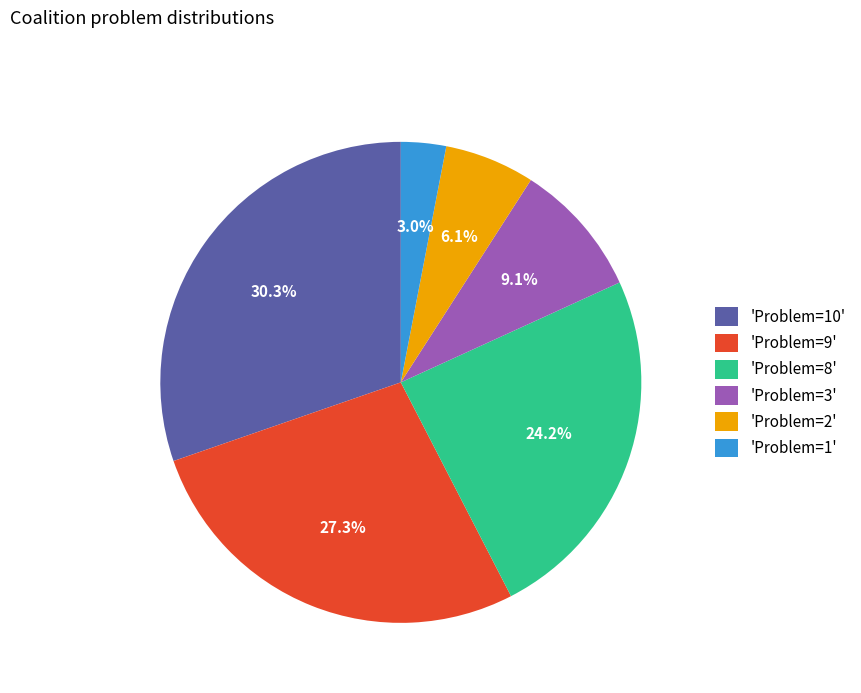

Between 'Problem=1' and 'Problem=2', which is larger?

'Problem=2'